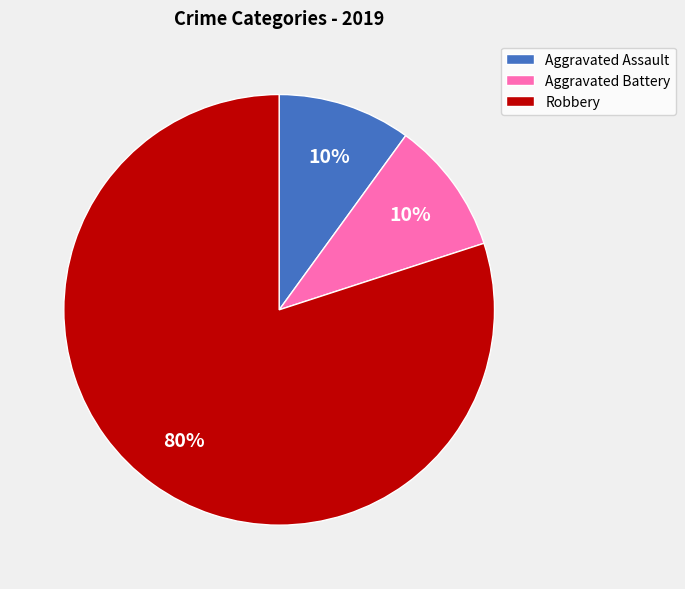

How many slices are in this pie chart?

3